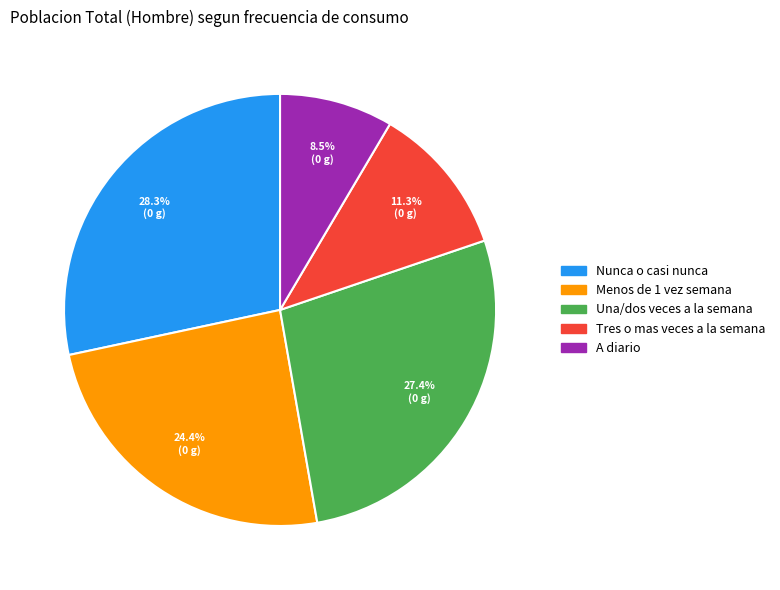

To the nearest percent, what is the difference between the Nunca o casi nunca and A diario slice percentages?

20%